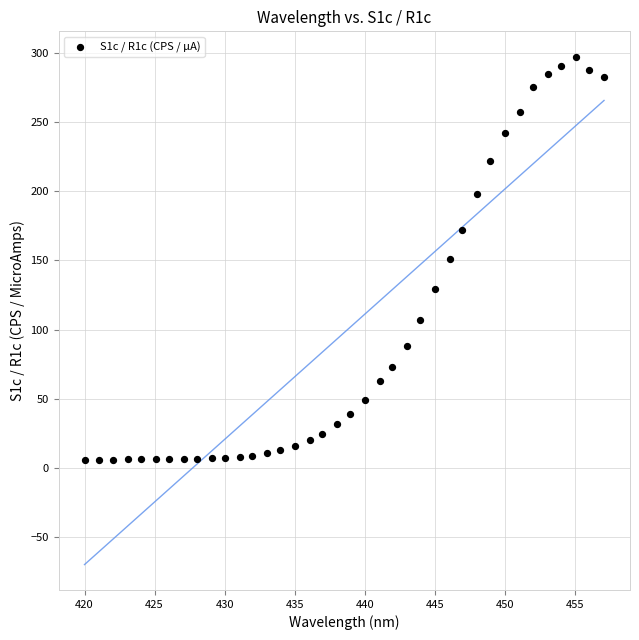

What is the range of Y values (max minus min)?

291.7